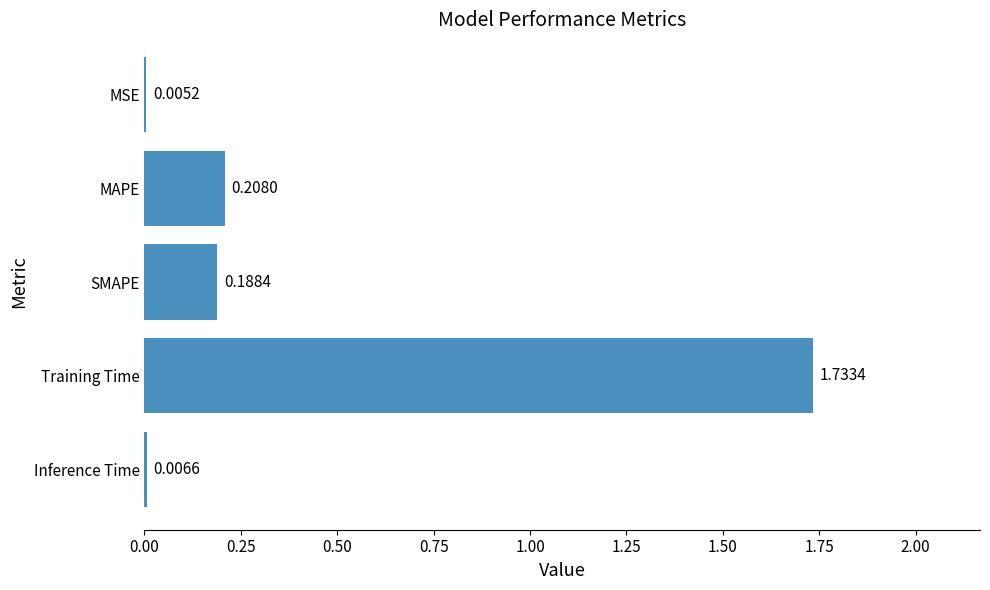

Are the bars grouped side by side (vs. stacked)?

No